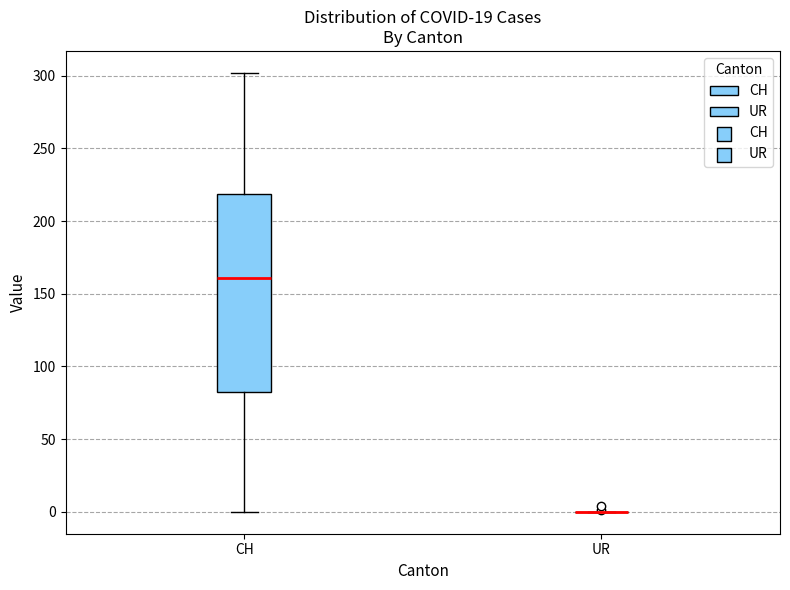

Comparing the boxes themselves (not the whiskers), which one is the tallest?

CH